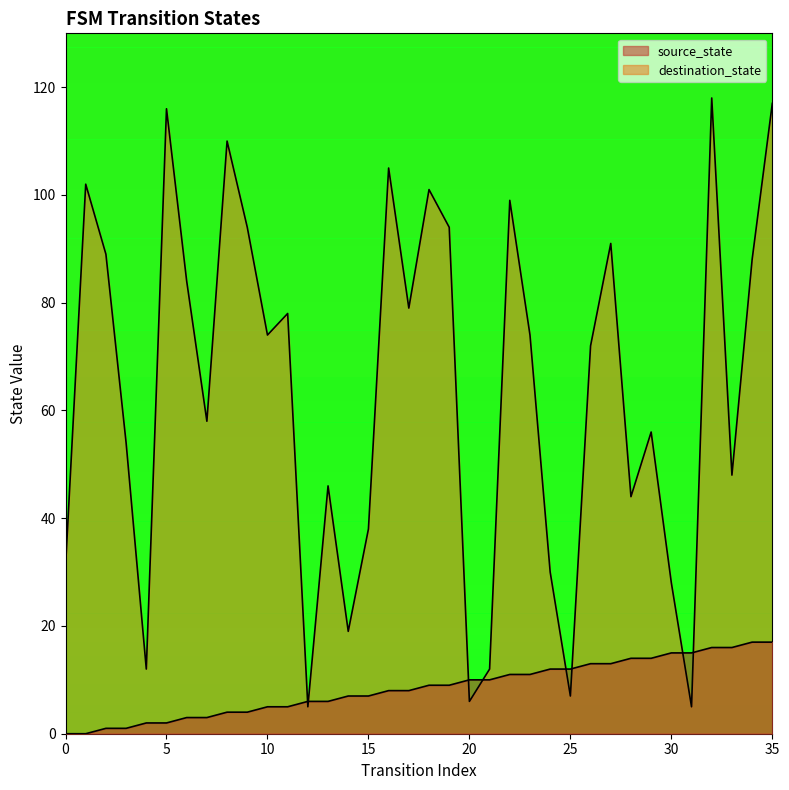

The destination_state series shows 33 at 34. True or false?

False